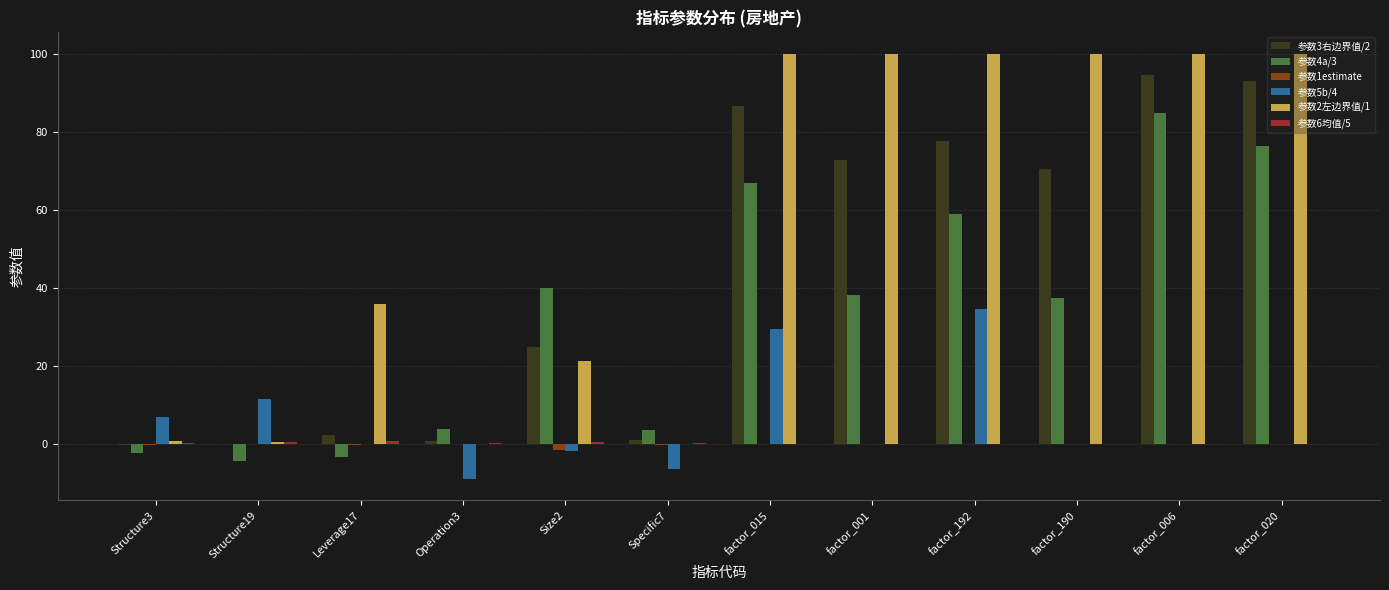

What is the spread (max minus min) of values at factor_006?

100.0